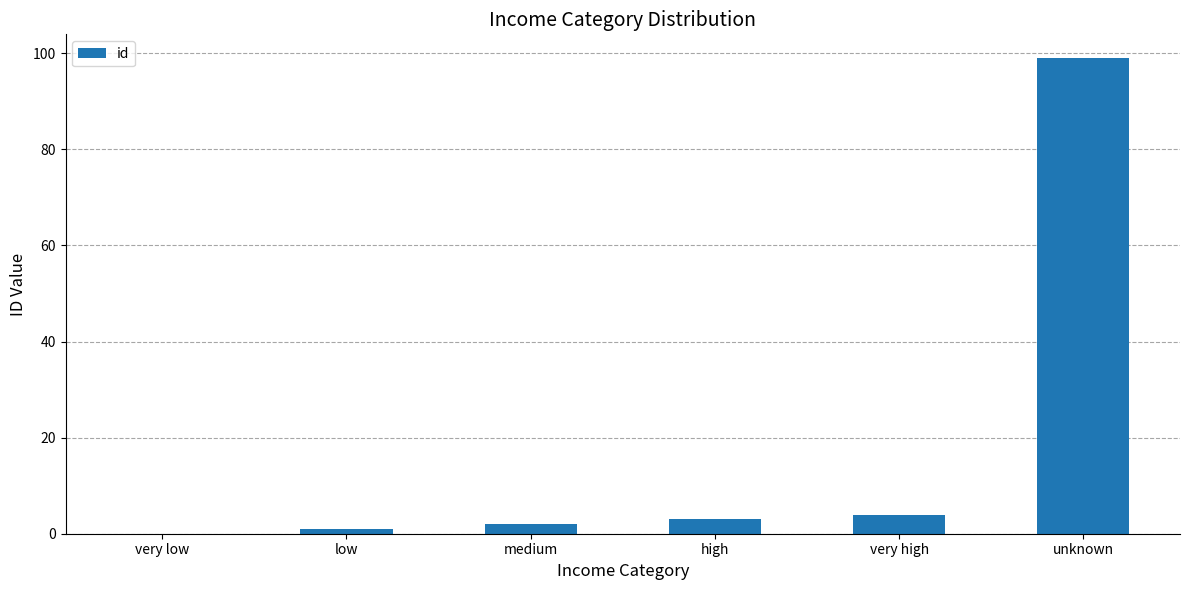

What value does the data have at very high?

4